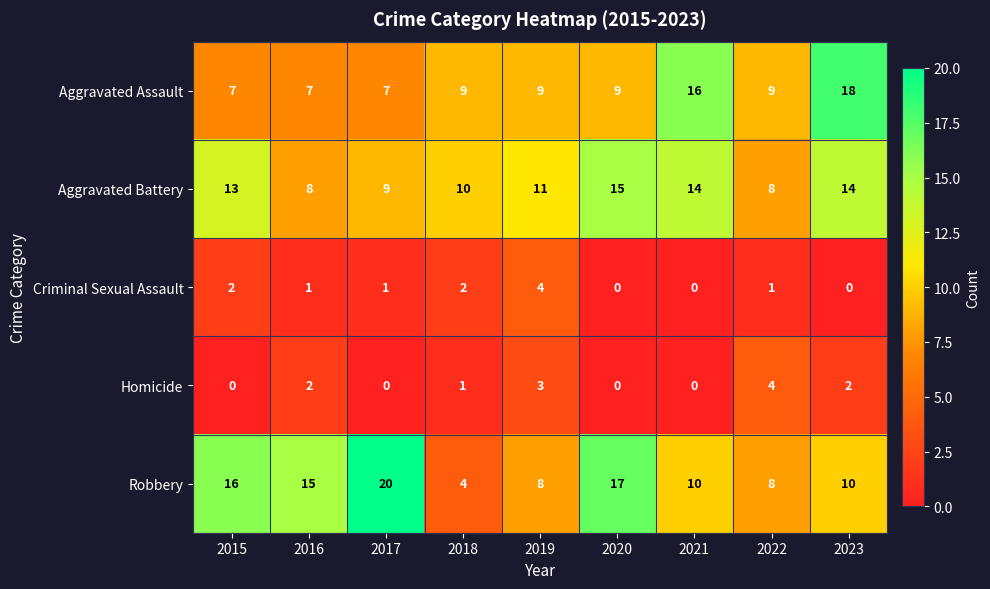

At which label does Criminal Sexual Assault first exceed 1?

2015